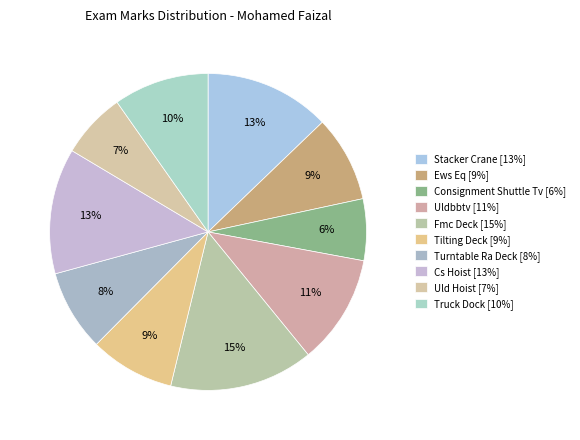

What percentage is the Cs Hoist slice, to the nearest percent?

13%